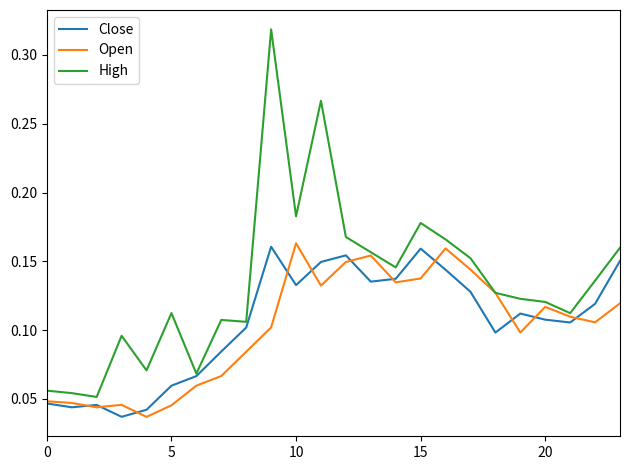

Which series has the widest spread of values?

High